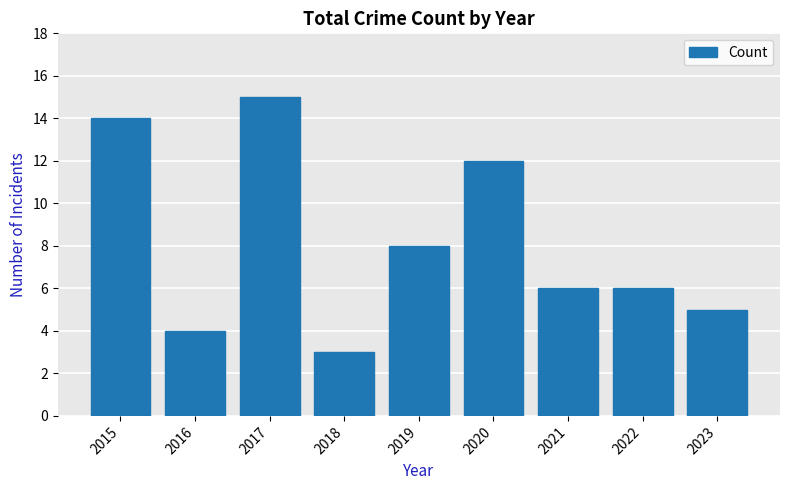

What is the average value?

8